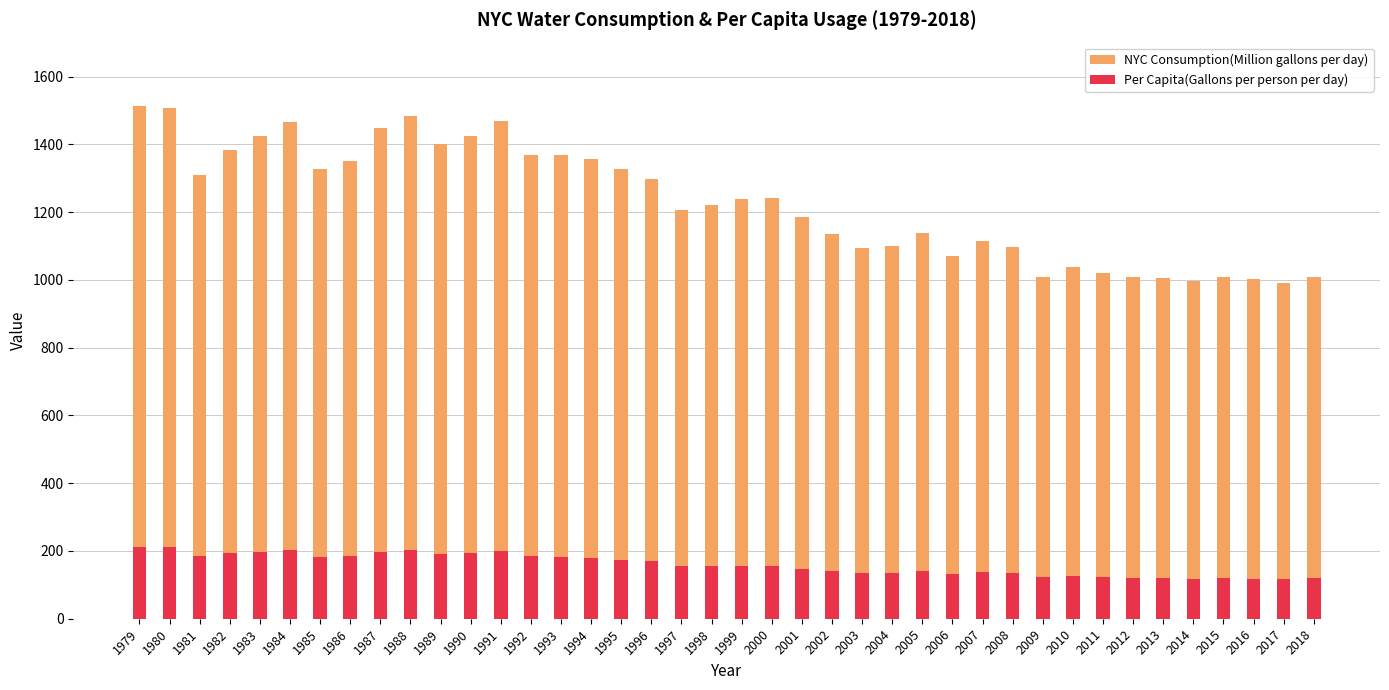

What are all the series names shown in the legend?

NYC Consumption(Million gallons per day), Per Capita(Gallons per person per day)